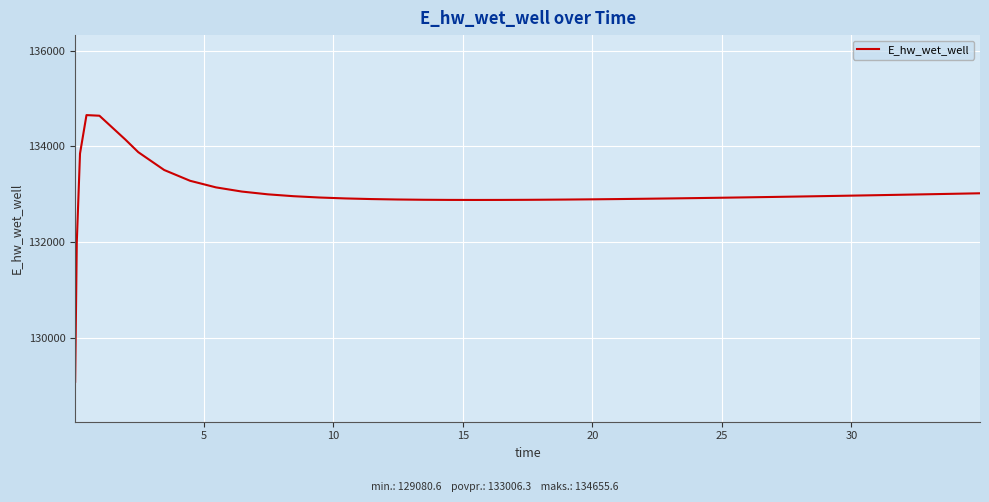

What is the minimum value shown in the chart?

129080.6